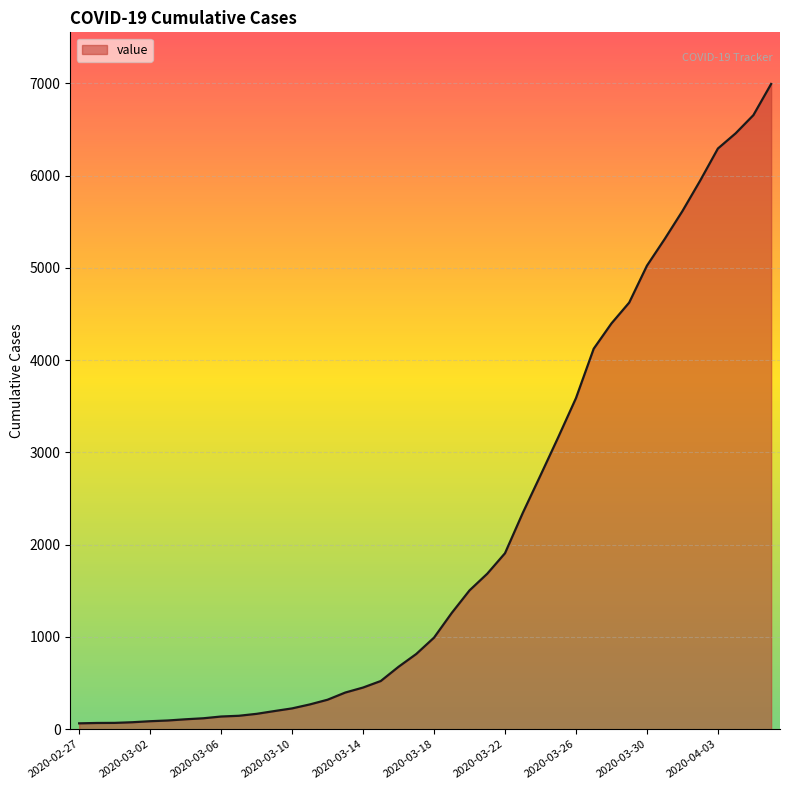

What is the maximum value shown in the chart?

6995